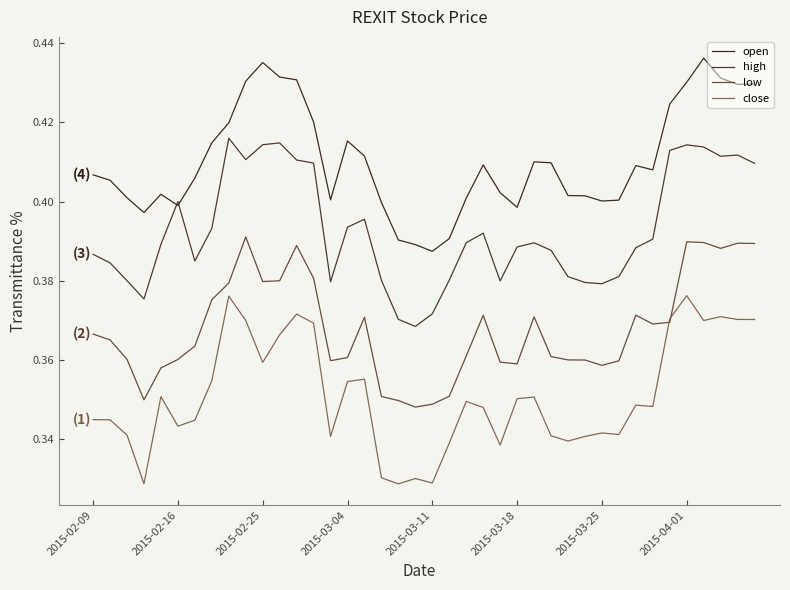

Does the chart display data point markers on the line(s)?

No